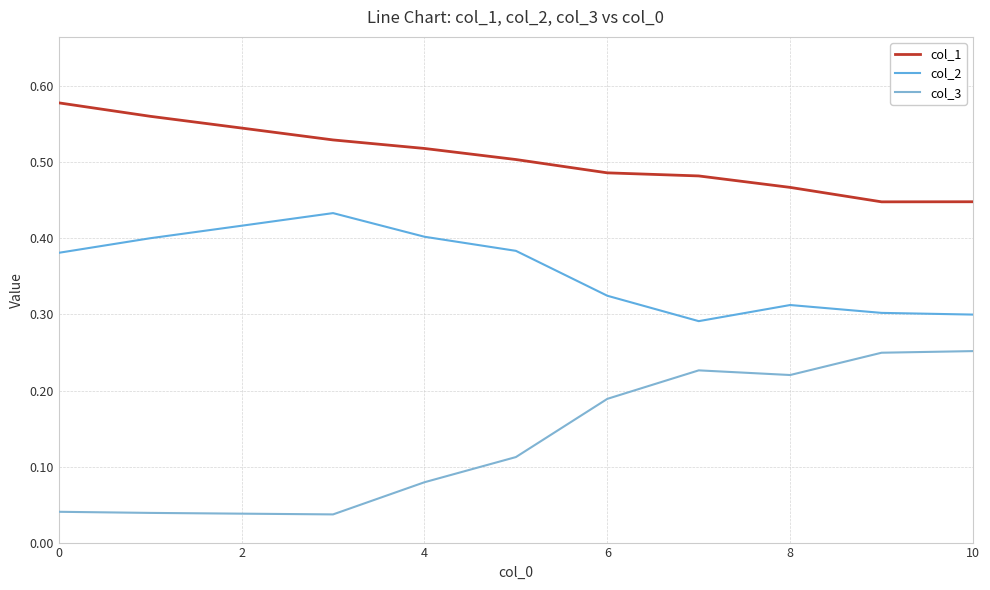

At which category does col_1 reach its first local valley?

9